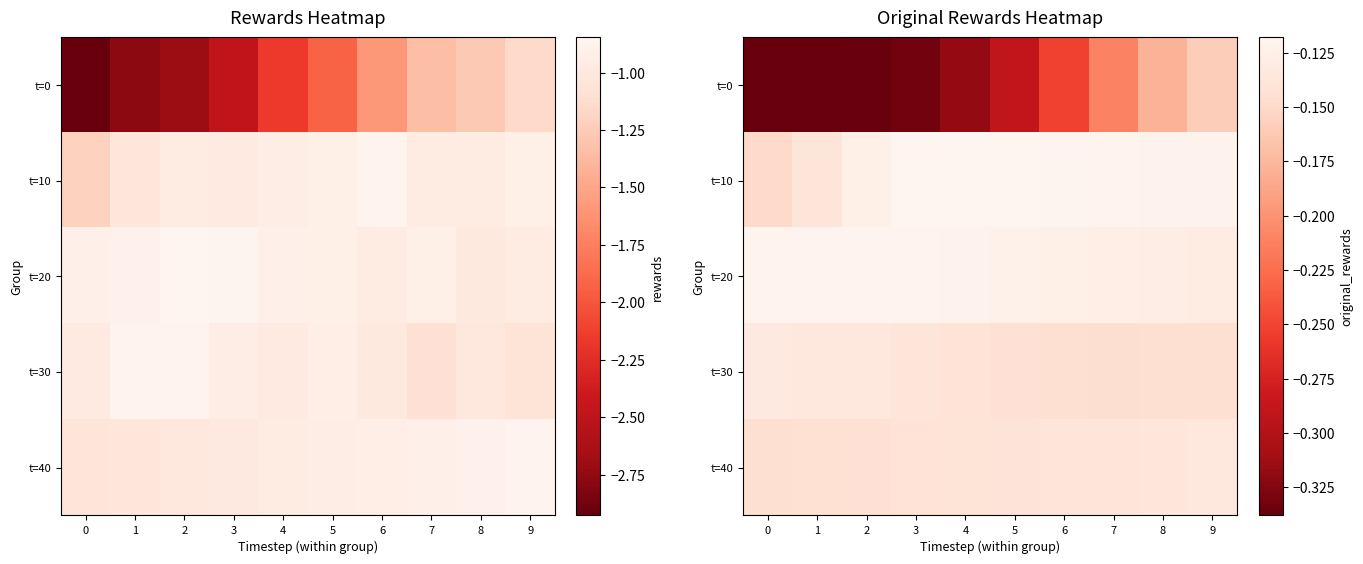

Which series has the largest total across all categories?

t=20